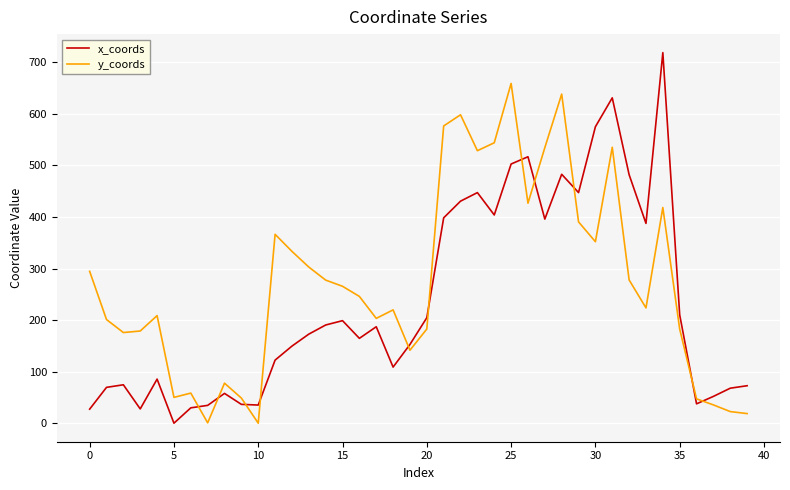

What is the greatest value displayed?

718.8